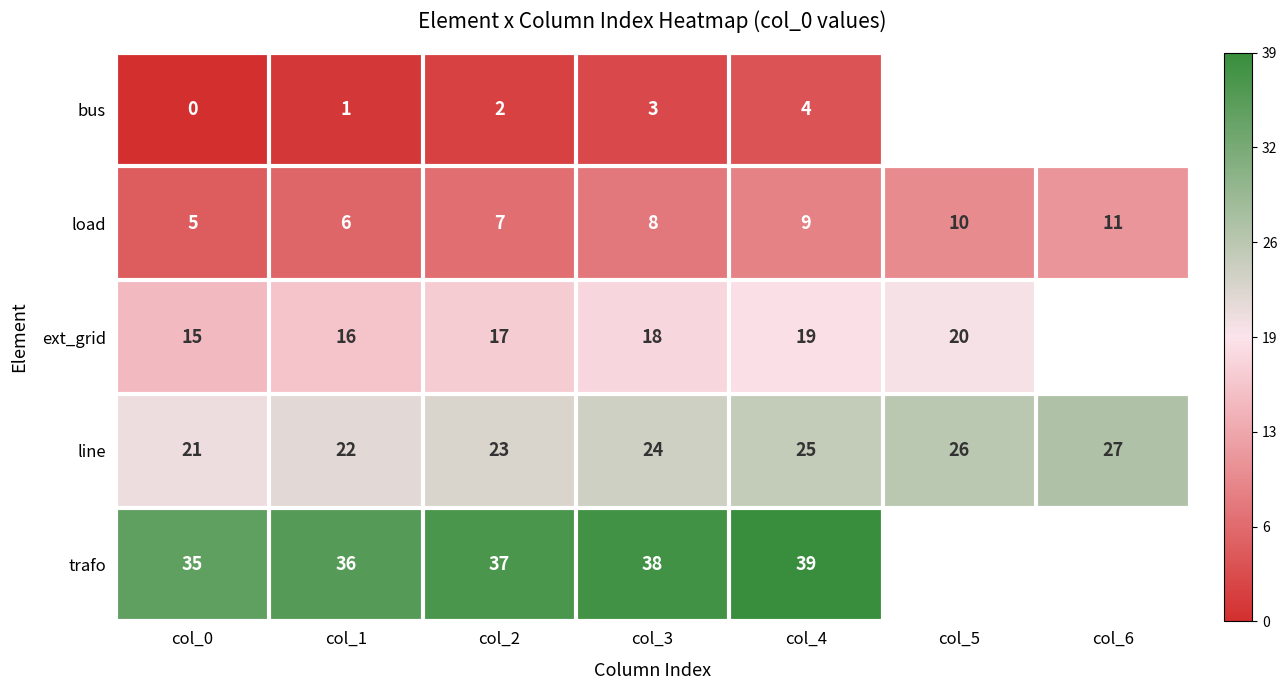

Which has a higher value, col_2 or col_6?

col_6